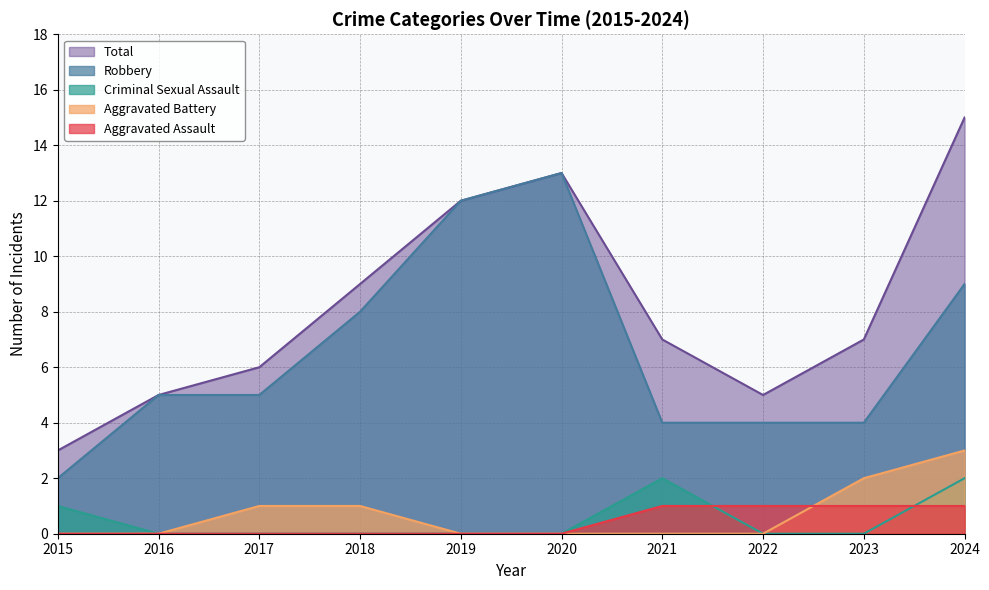

Which series changed the most between 2017 and 2018?

Robbery